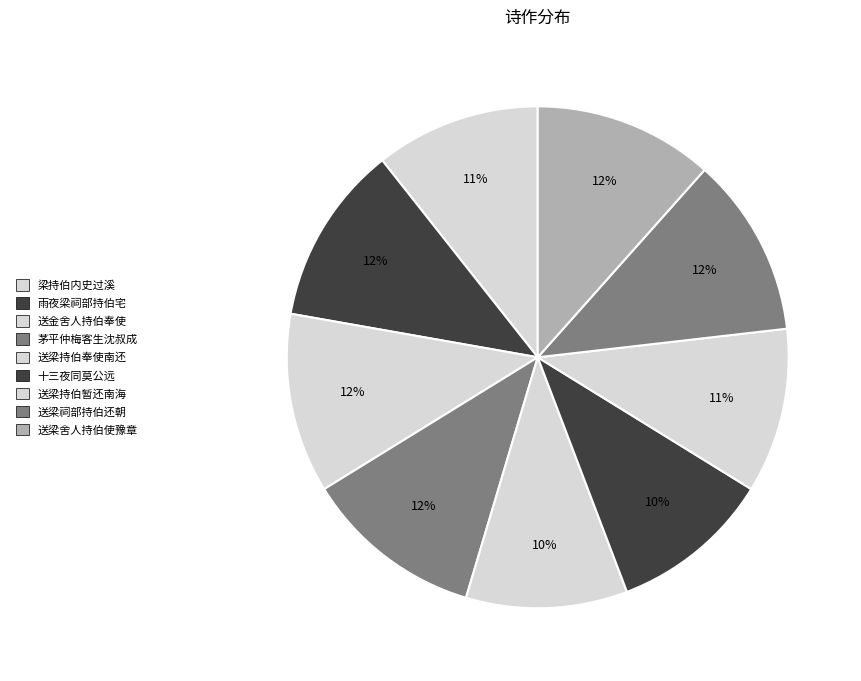

How many segments does this pie chart have?

9